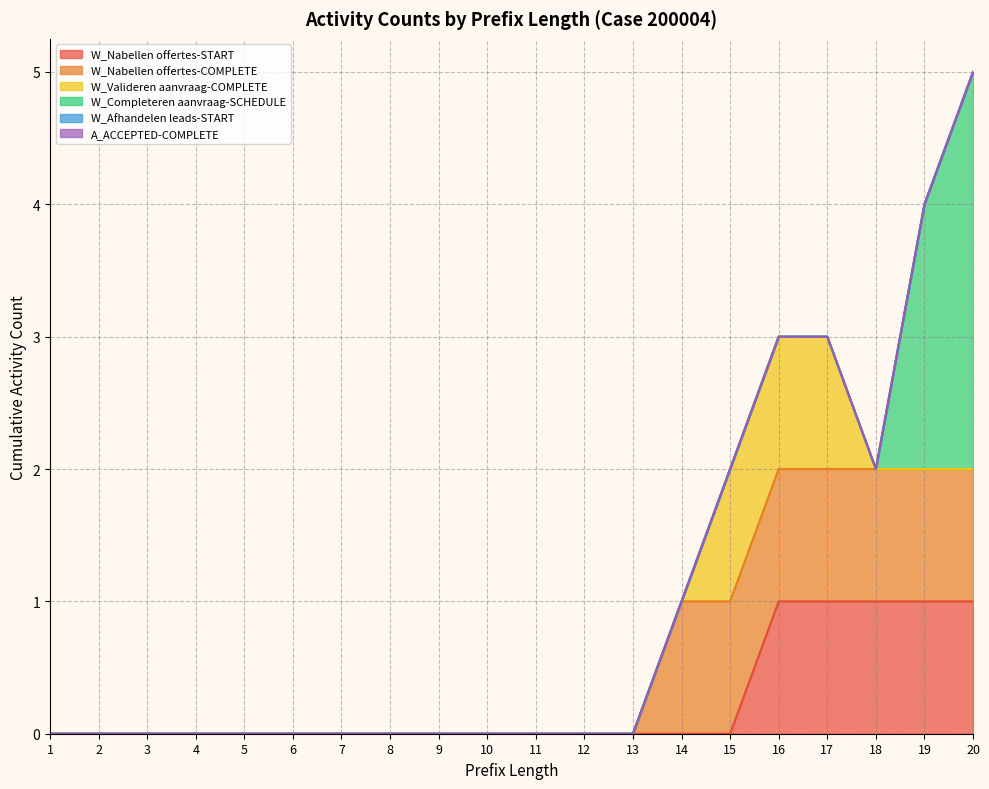

Is the value of W_Afhandelen leads-START at 11 greater than the value of W_Valideren aanvraag-COMPLETE at 20?

No